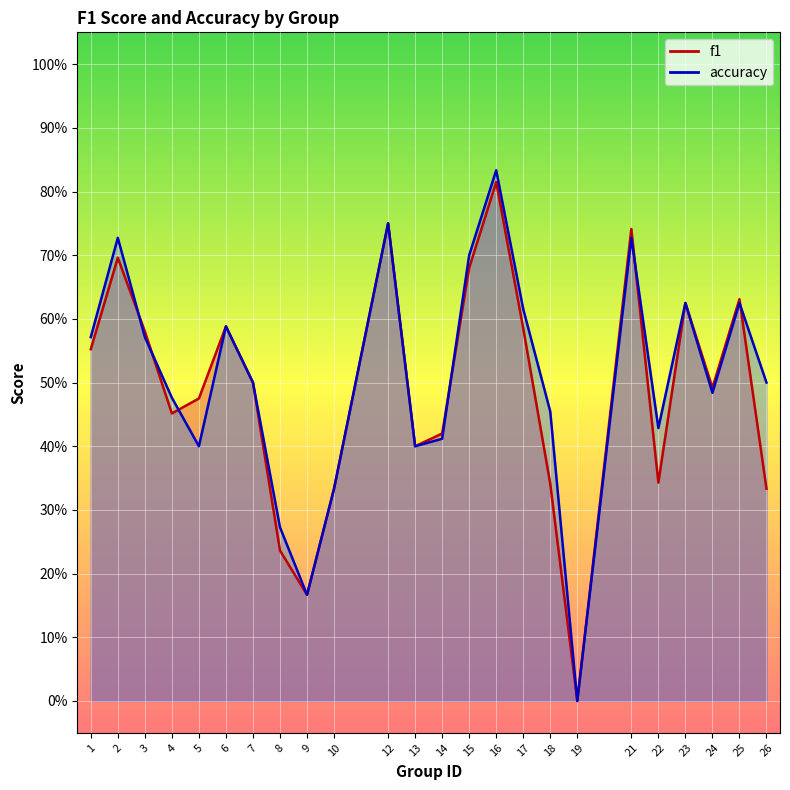

Is it true that accuracy equals 0.5 at 24?

True